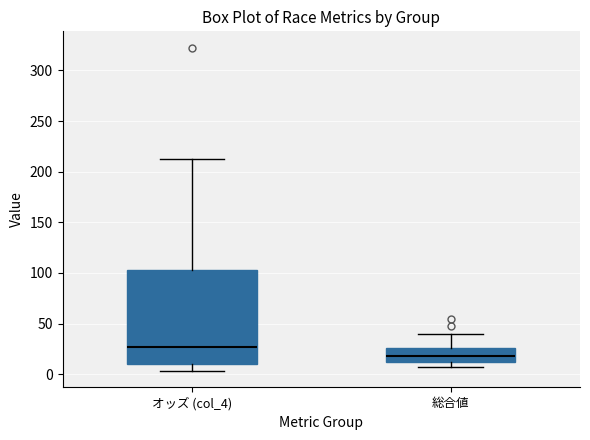

Reading left to right, read every box against the y-axis: the position of its median line, the range the box covers, and the ends of its whiskers. The values are not printed on the chart, so give them approximately, as read against the axis.

オッズ (col_4): median 25, box 10 to 105, whiskers 5 to 215
総合値: median 20, box 10 to 25, whiskers 5 to 40